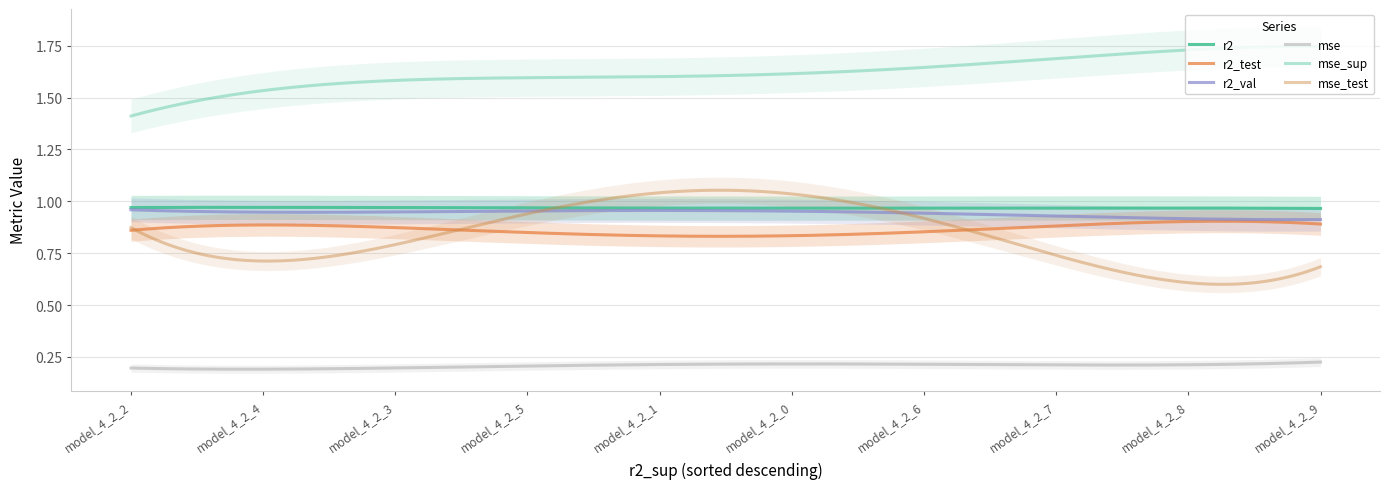

How many series are shown in this chart?

6